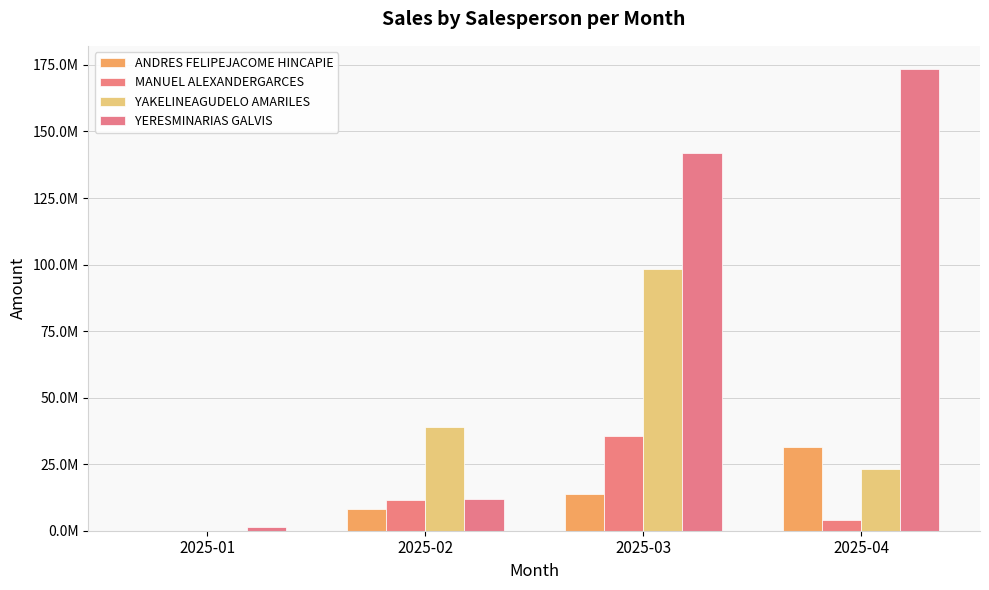

What is the highest value of the ANDRES FELIPEJACOME HINCAPIE series?

31361822.4